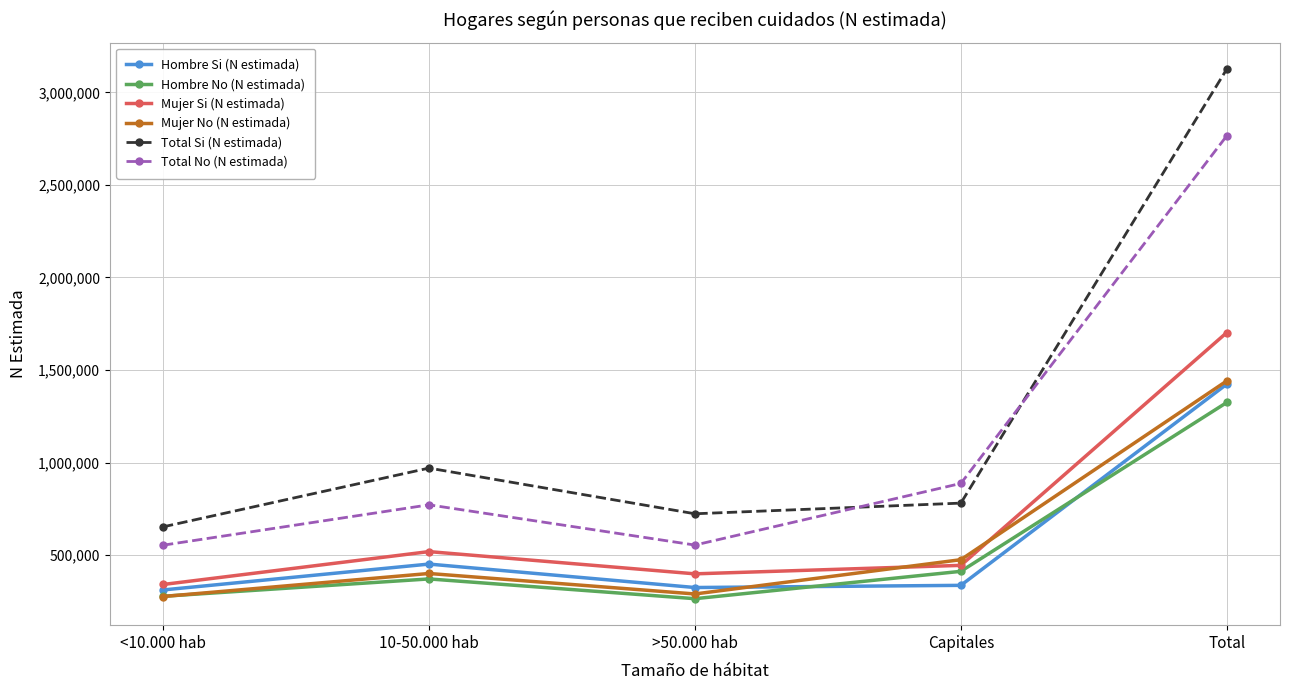

At Capitales, list the series in order from largest to smallest.

Total No (N estimada), Total Si (N estimada), Mujer No (N estimada), Mujer Si (N estimada), Hombre No (N estimada), Hombre Si (N estimada)